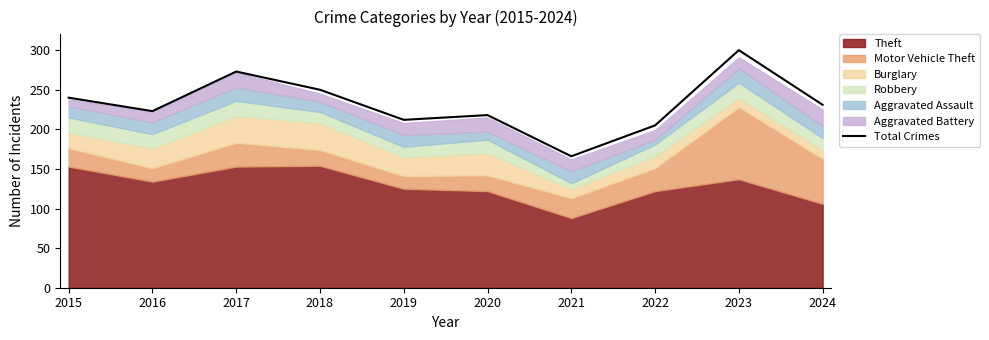

What is the ratio of the value at 2018 to the value at 2017?

0.9